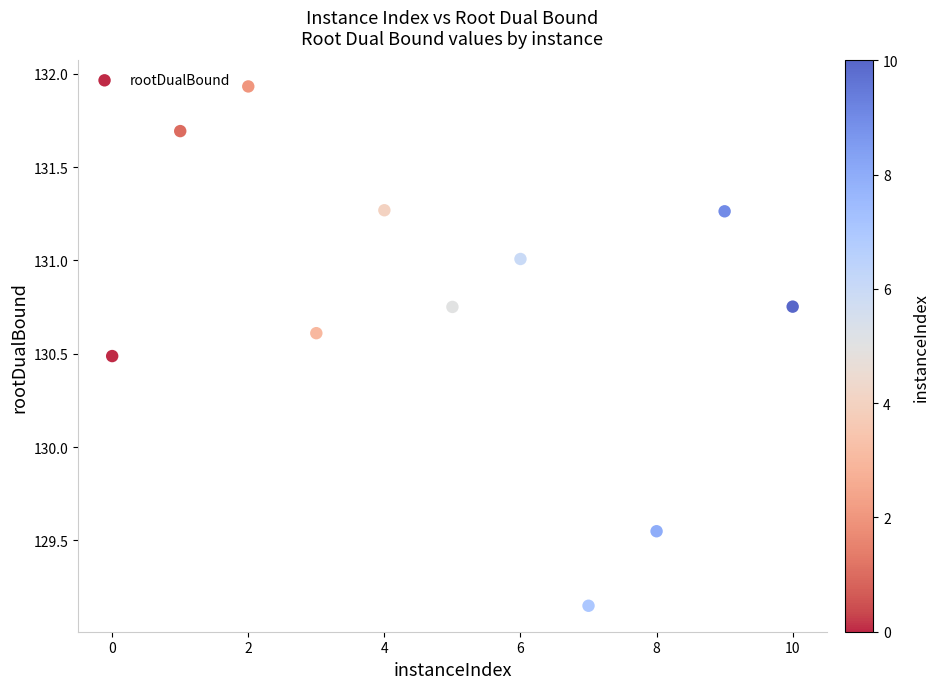

What is the range of X values (max minus min)?

10.0